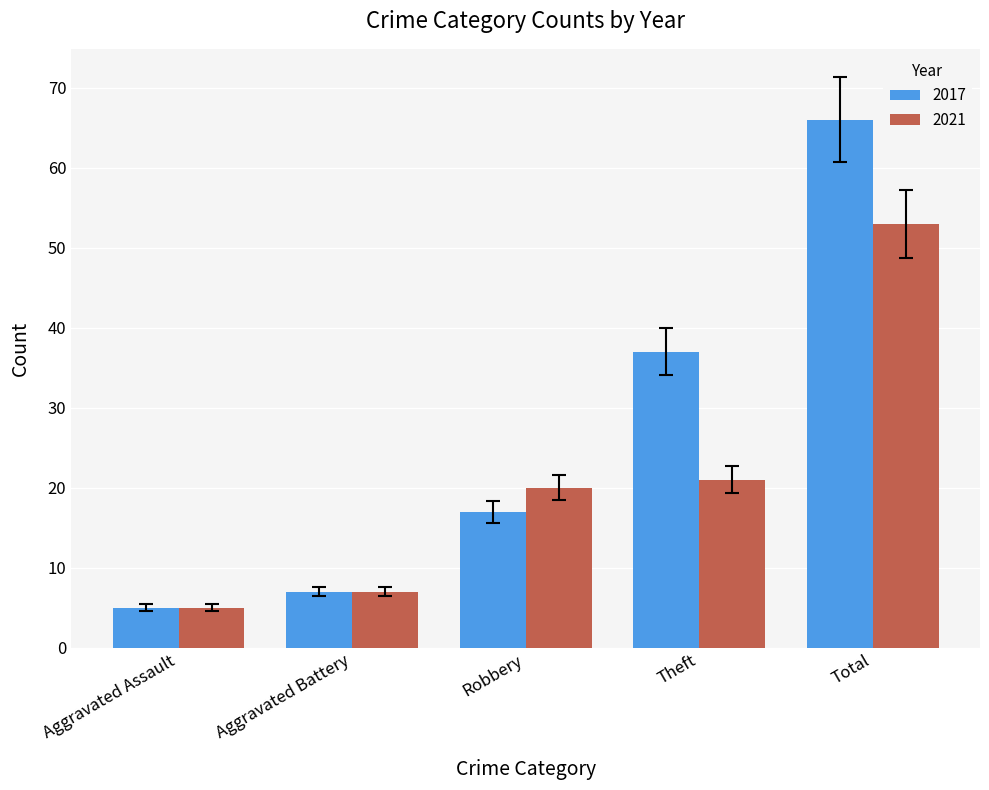

The 2021 series shows 8 at Aggravated Assault. True or false?

False